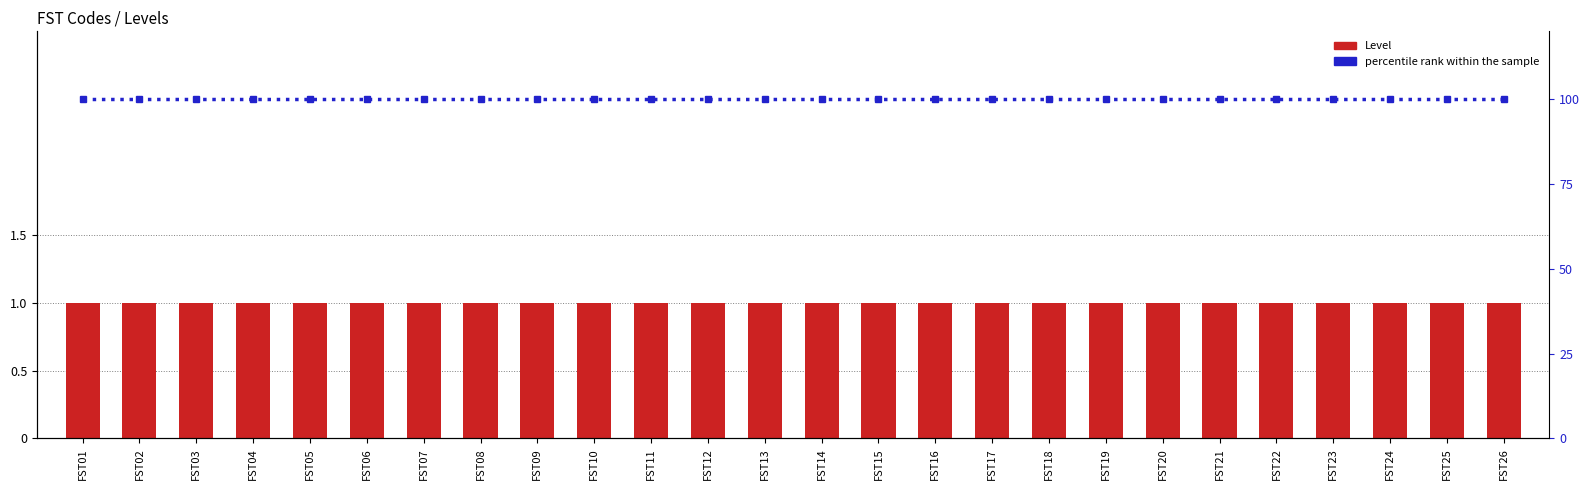

What is the sum of the Level values at FST02 and FST20?

2